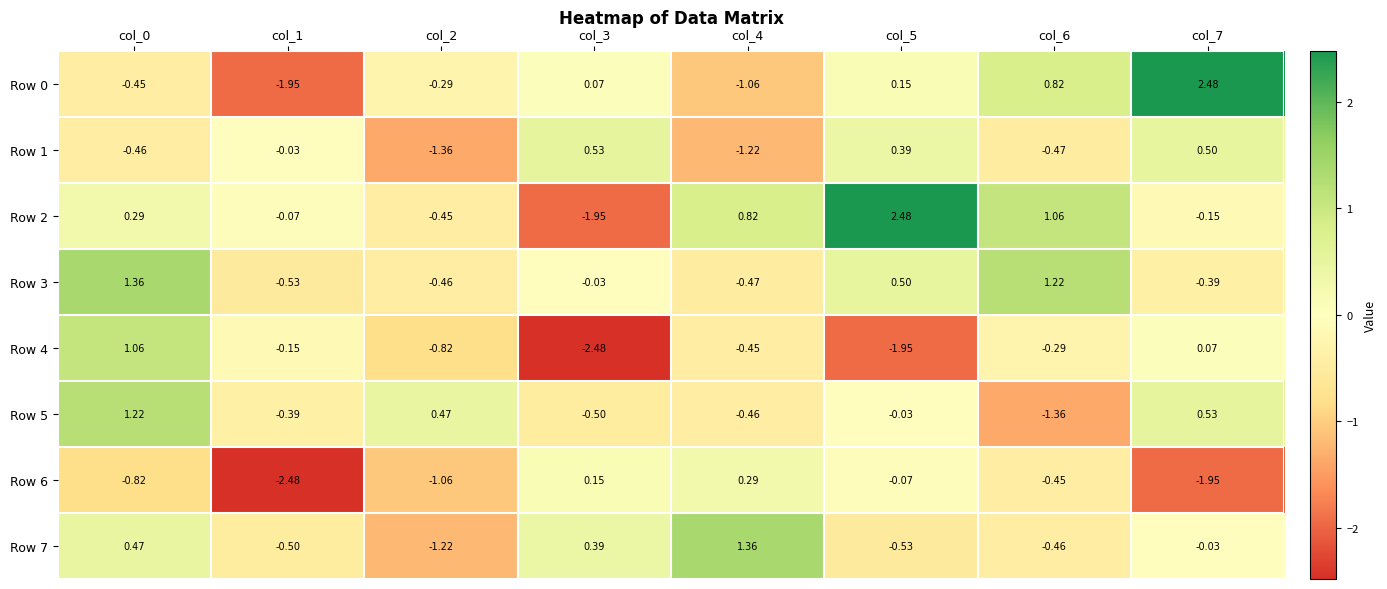

Is the value of Row 7 at col_7 greater than the value of Row 1 at col_0?

Yes